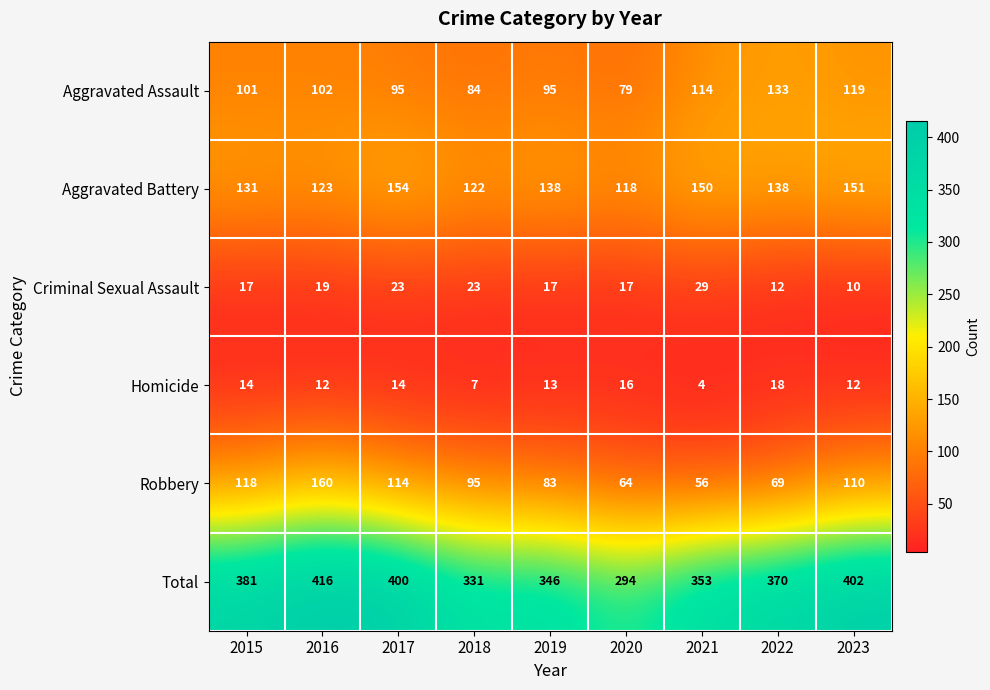

At which label is Total closest to 355?

2021